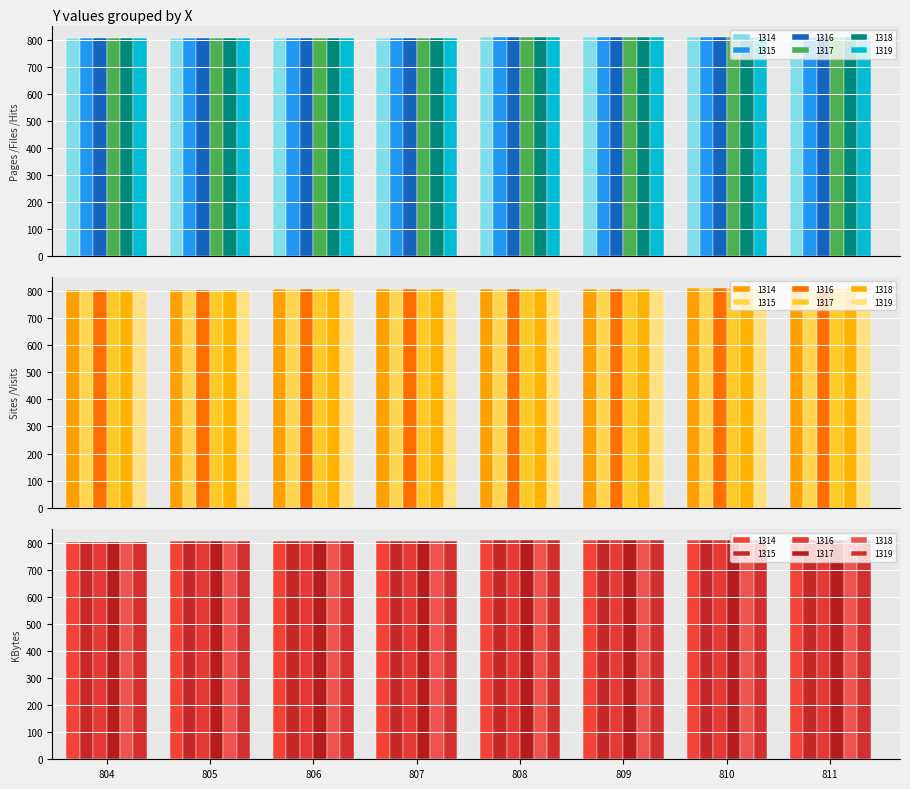

How many data points in 1316 are less than 808?

4